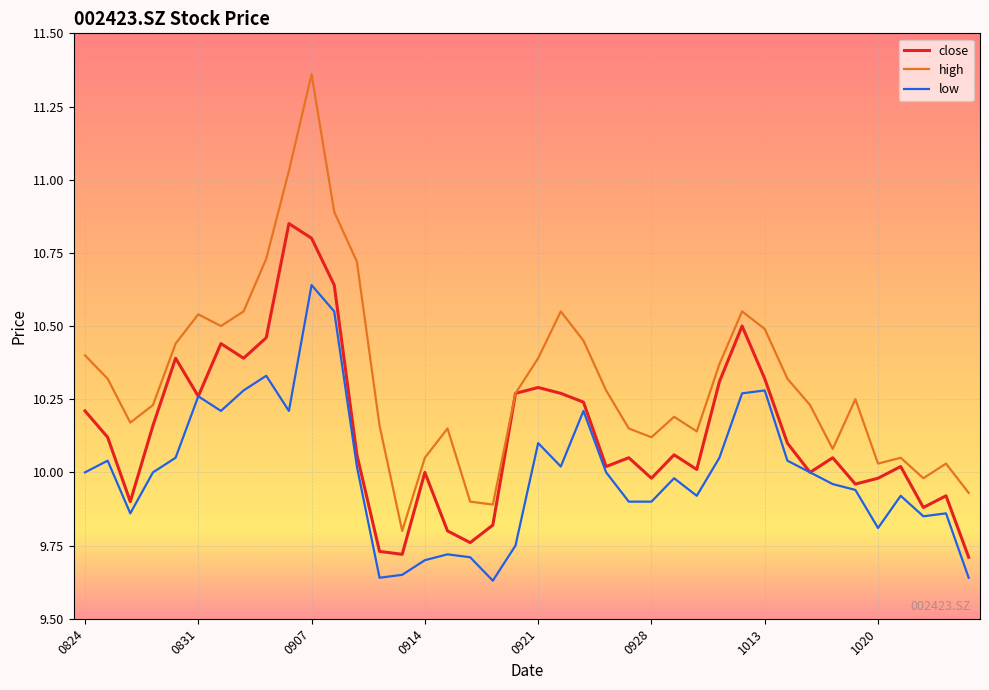

Which series has the widest spread of values?

high